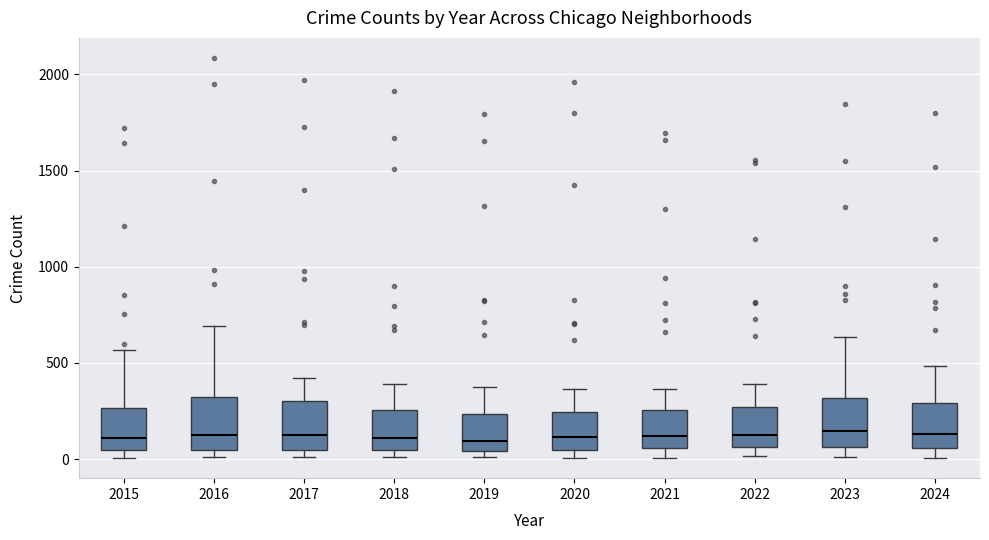

Where does the upper whisker of the box at x = 2018 end on the y-axis? The values are not printed on the chart, so give them approximately, as read against the axis.

400